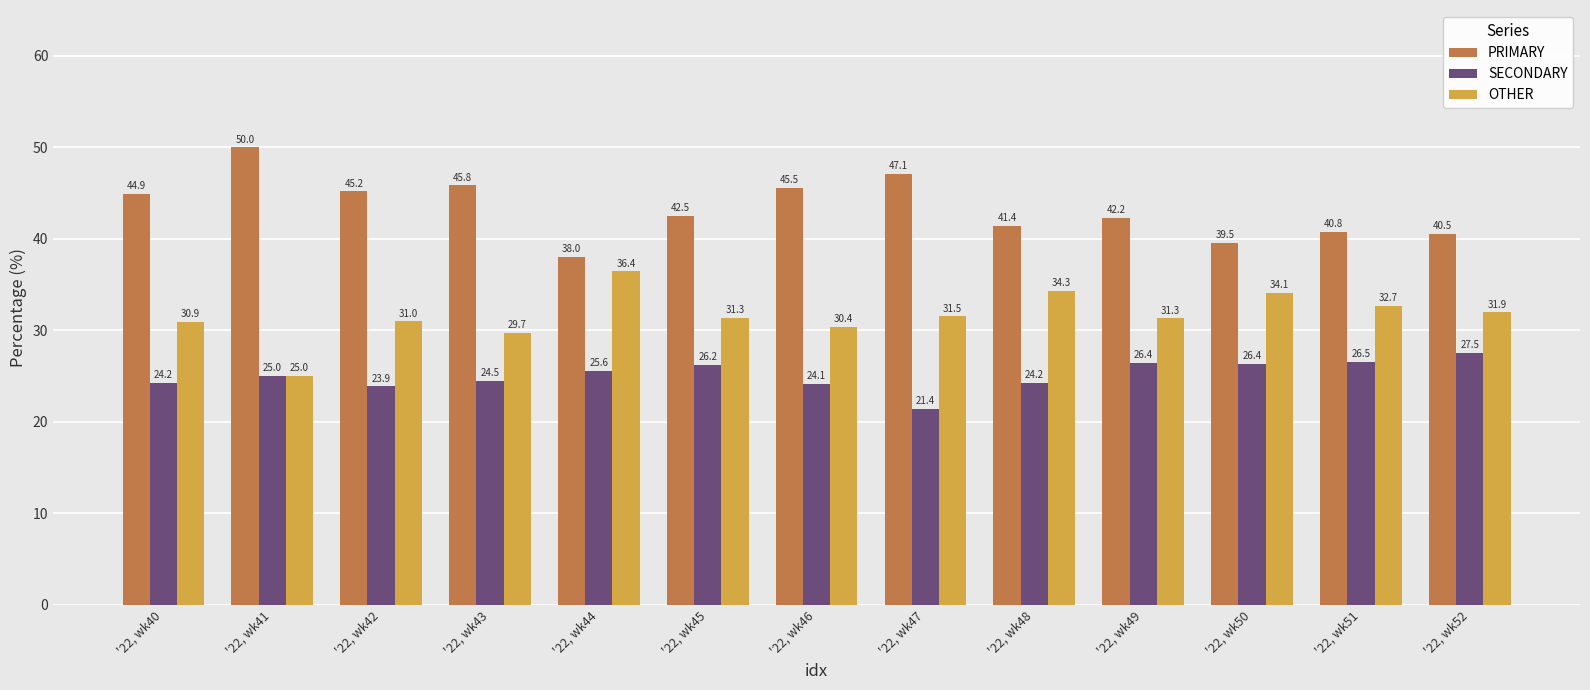

List the series in order of their peak value, lowest first.

SECONDARY, OTHER, PRIMARY